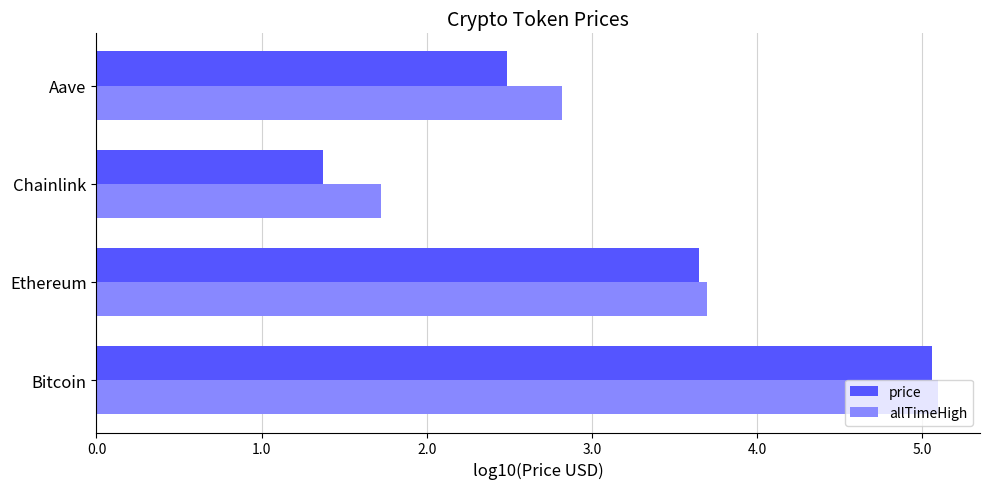

Which series has the largest total across all categories?

allTimeHigh